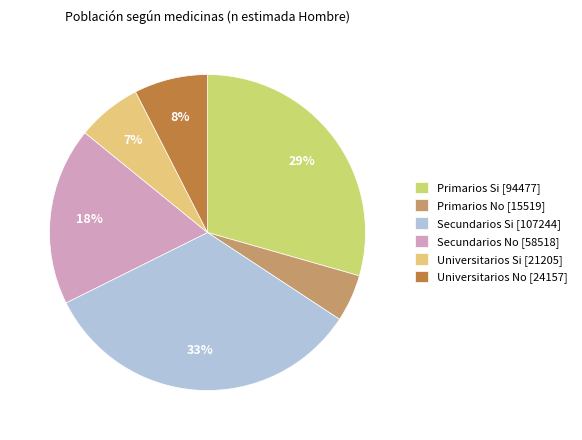

Which slice is the largest?

Secundarios Si